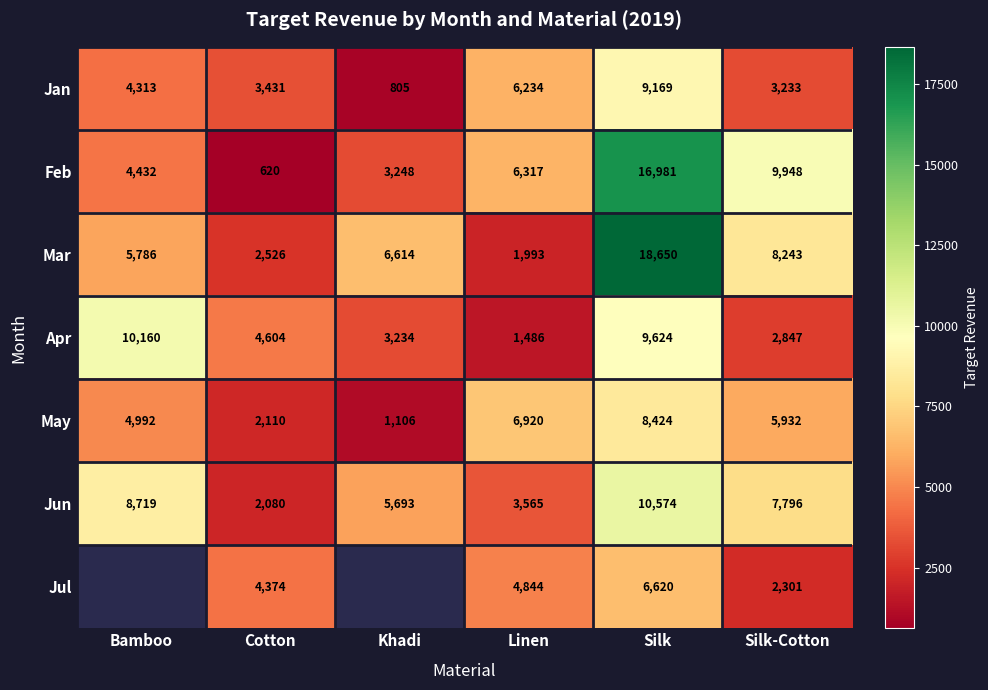

What is the spread (max minus min) of values at Silk?

12030